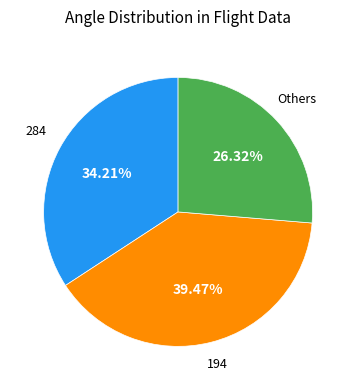

The 284 slice represents 7% of the pie. True or false?

False